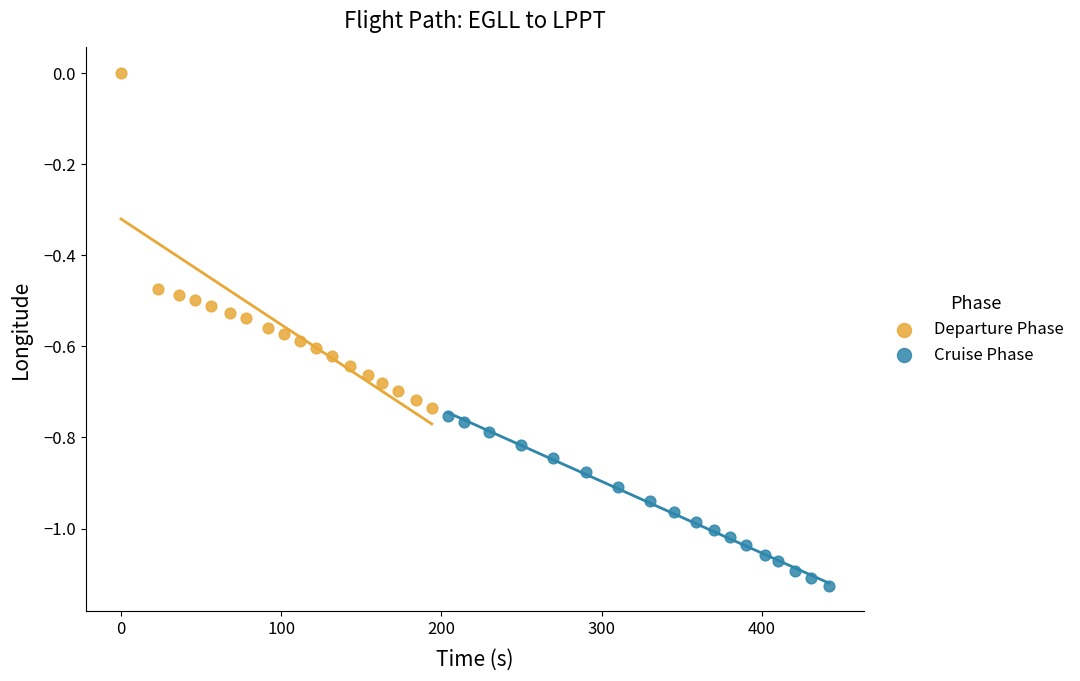

Which series contains the lowest Y value?

Cruise Phase